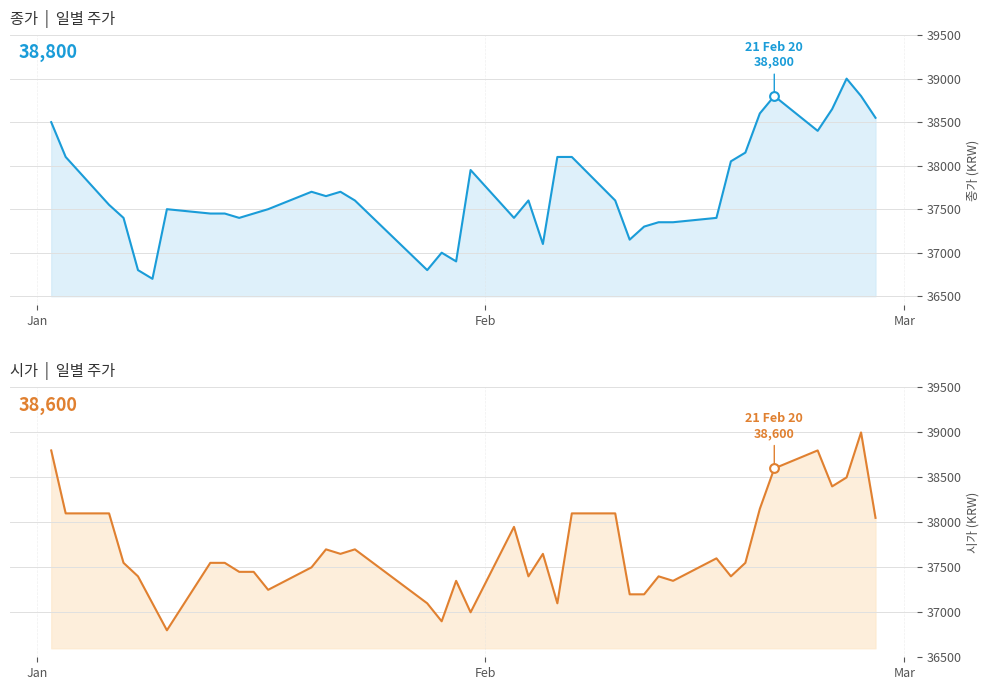

What are all the series names shown in the legend?

종가, 시가